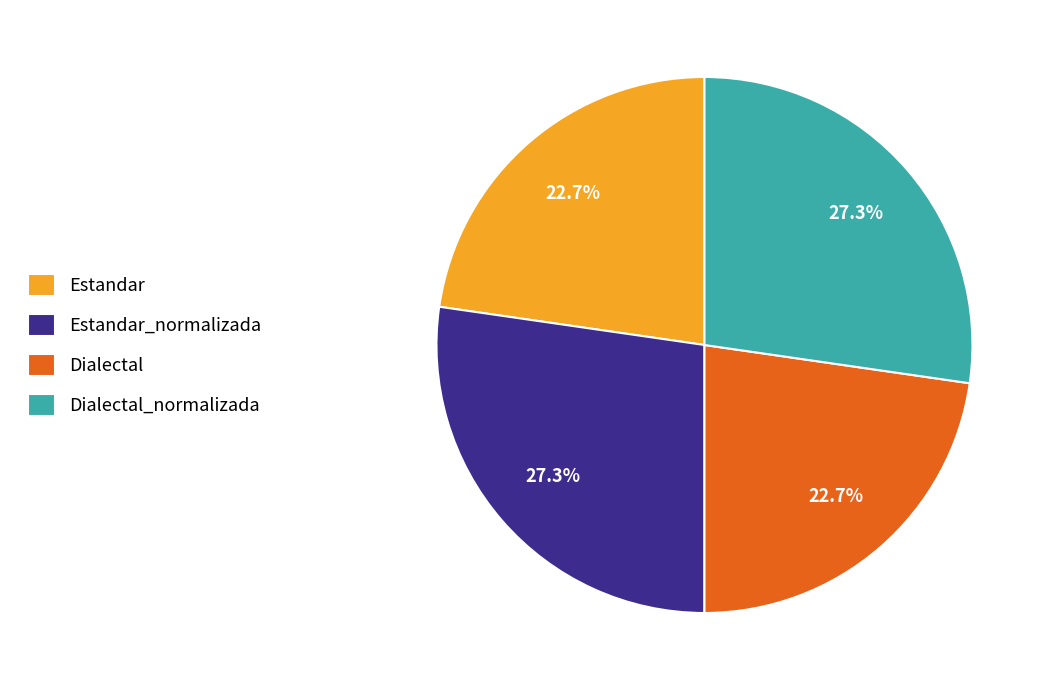

How many slices are in this pie chart?

4